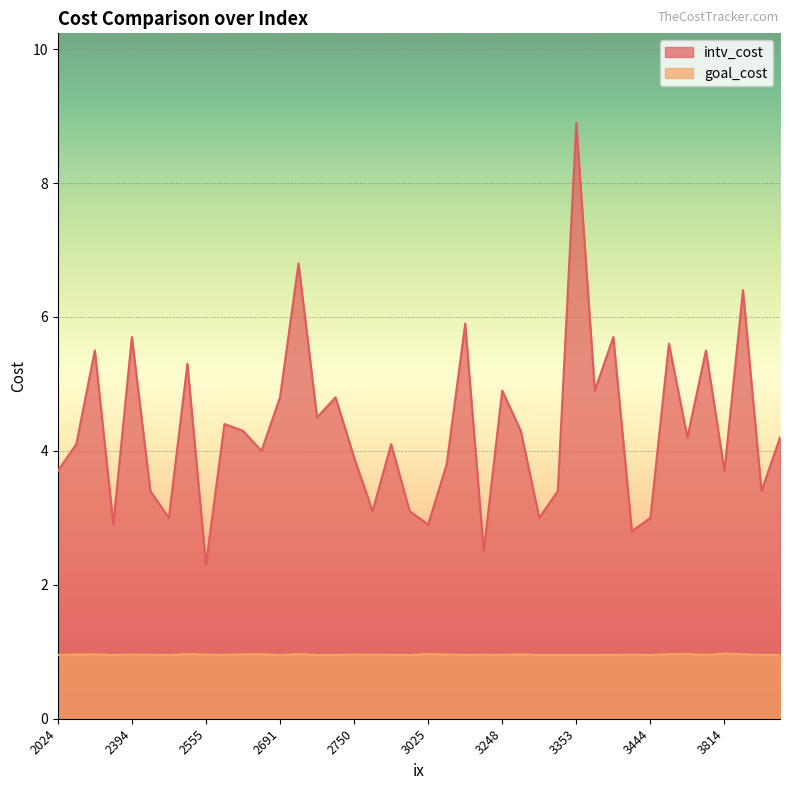

At which label does goal_cost reach its peak?

3814